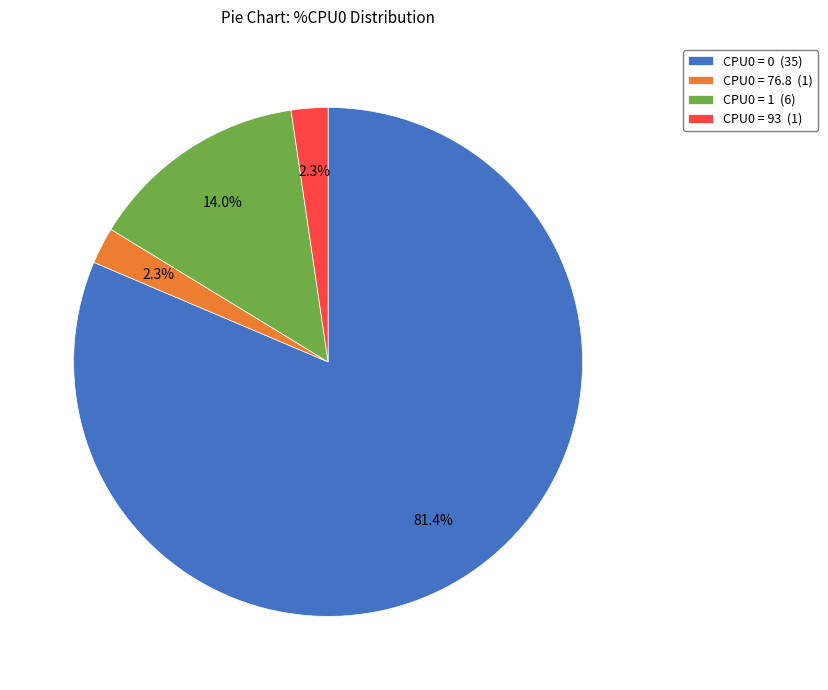

Does any single category account for the majority?

Yes